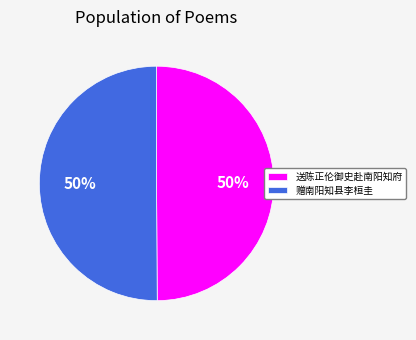

How many segments does this pie chart have?

2